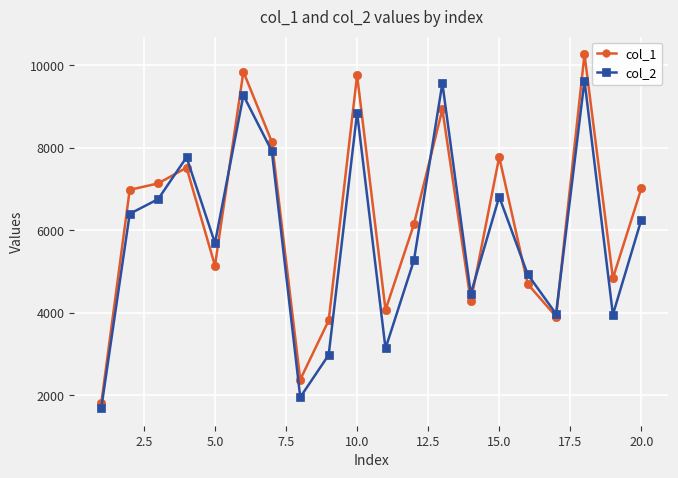

What is the value of the col_2 point at the 7th from the left?

7923